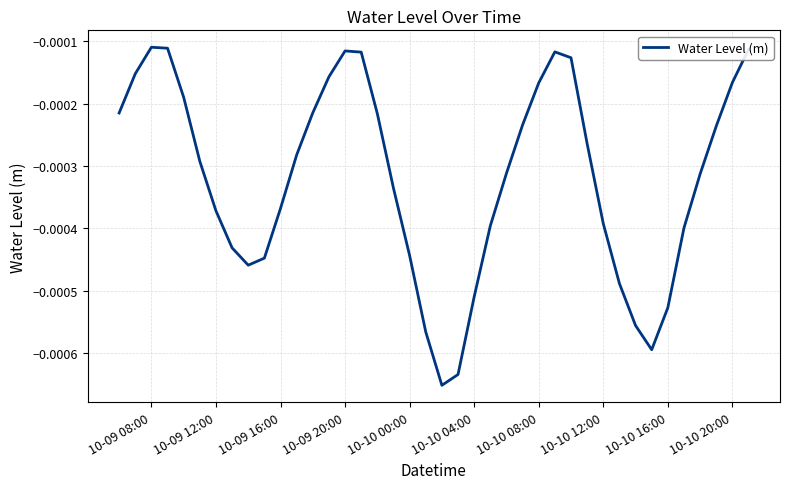

Count the number of categories in the chart.

40